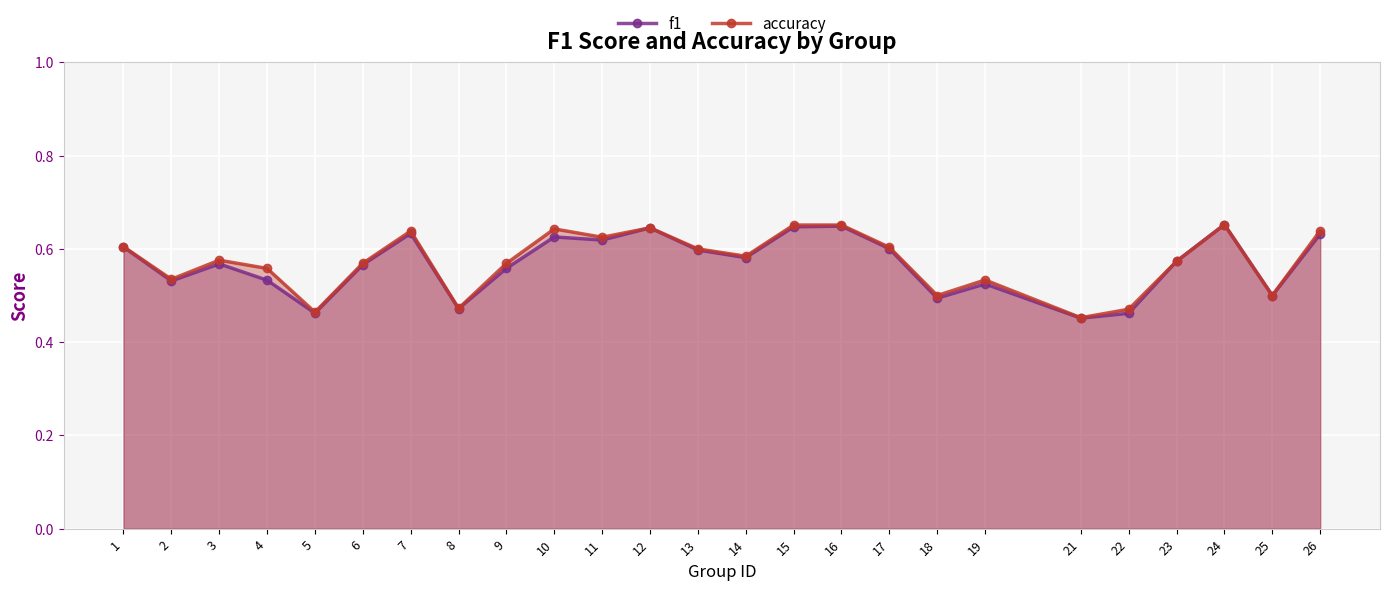

Reading left to right, list all the values displayed in this chart.

f1: 1=0.6	2=0.5	3=0.6	4=0.5	5=0.5	6=0.6	7=0.6	8=0.5	9=0.6	10=0.6	11=0.6	12=0.6	13=0.6	14=0.6	15=0.6	16=0.6	17=0.6	18=0.5	19=0.5	21=0.5	22=0.5	23=0.6	24=0.7	25=0.5	26=0.6
accuracy: 1=0.6	2=0.5	3=0.6	4=0.6	5=0.5	6=0.6	7=0.6	8=0.5	9=0.6	10=0.6	11=0.6	12=0.6	13=0.6	14=0.6	15=0.7	16=0.7	17=0.6	18=0.5	19=0.5	21=0.5	22=0.5	23=0.6	24=0.7	25=0.5	26=0.6